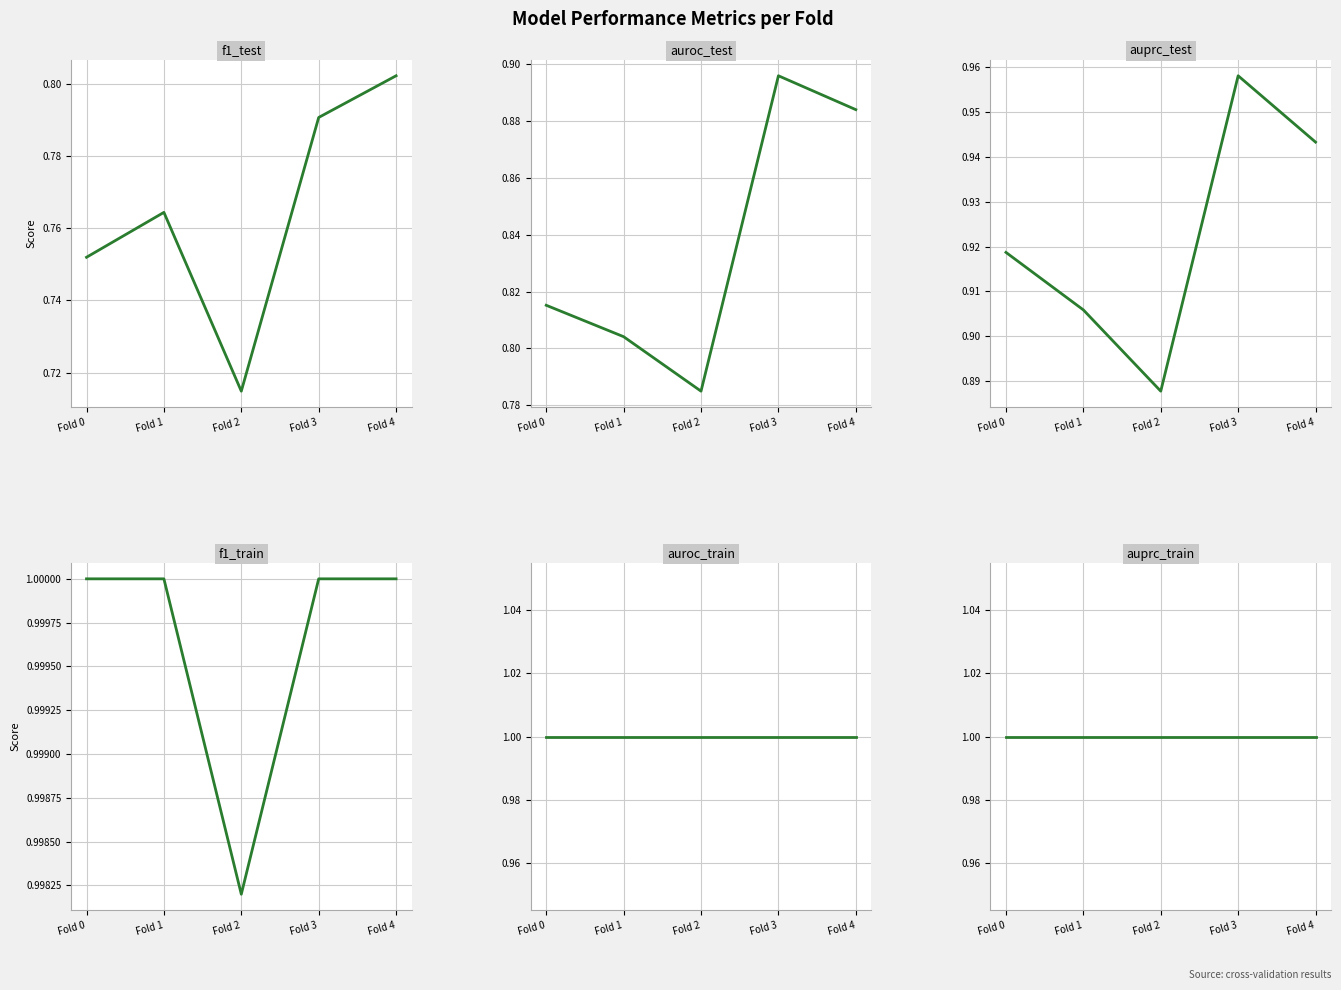

At which category is the sum across all series the highest?

Fold 3